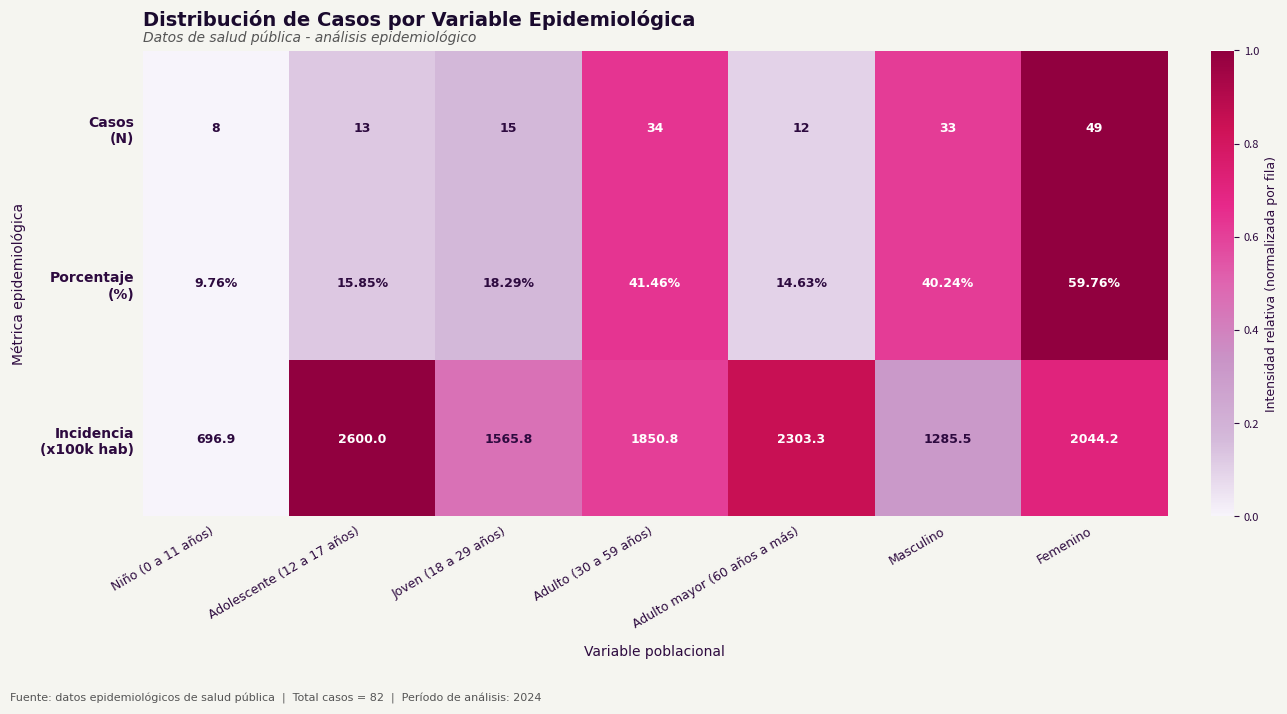

How many data points does each series have?

7